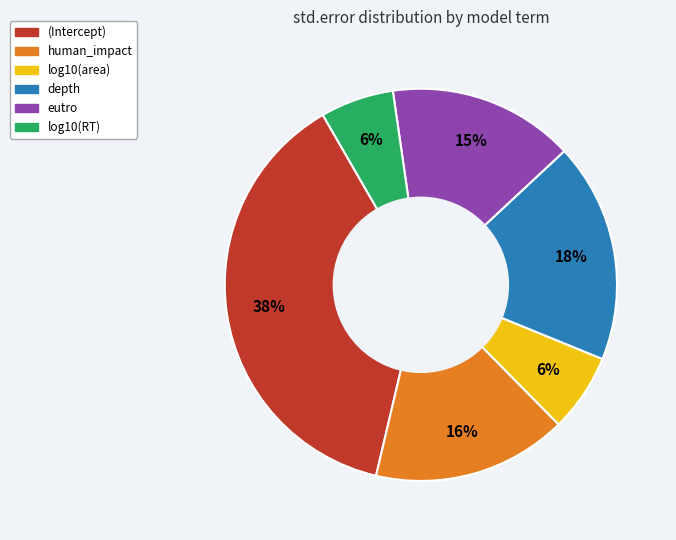

True or false: log10(area) accounts for 1% of the total.

False